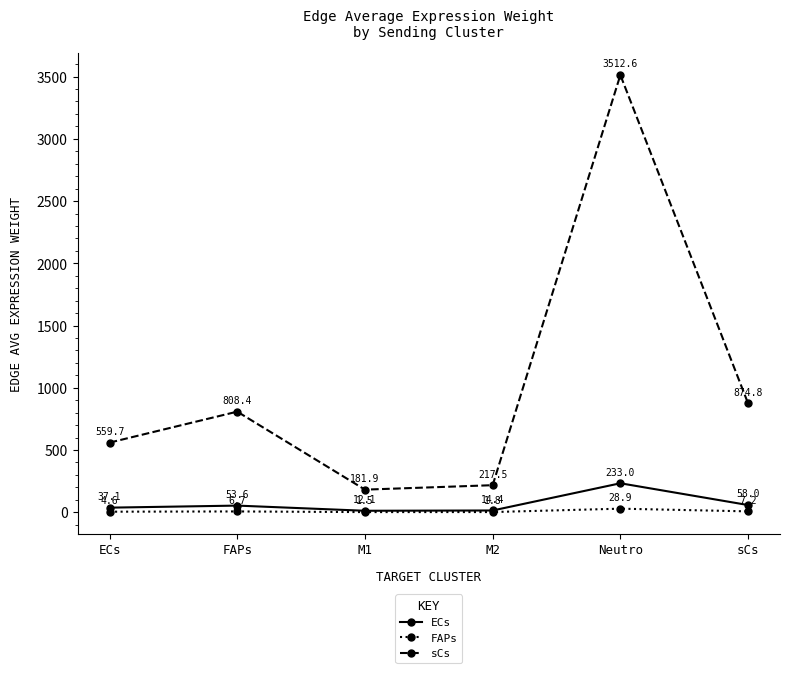

What is the value of the FAPs point at the 4th from the left?

1.8